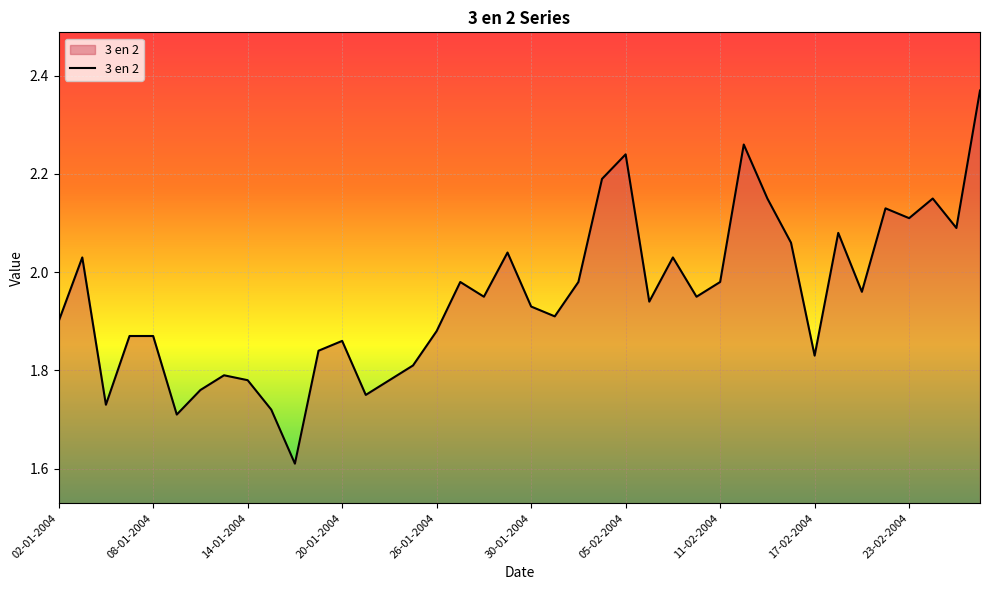

True or false: there are more than 2 points higher than both neighbors.

True